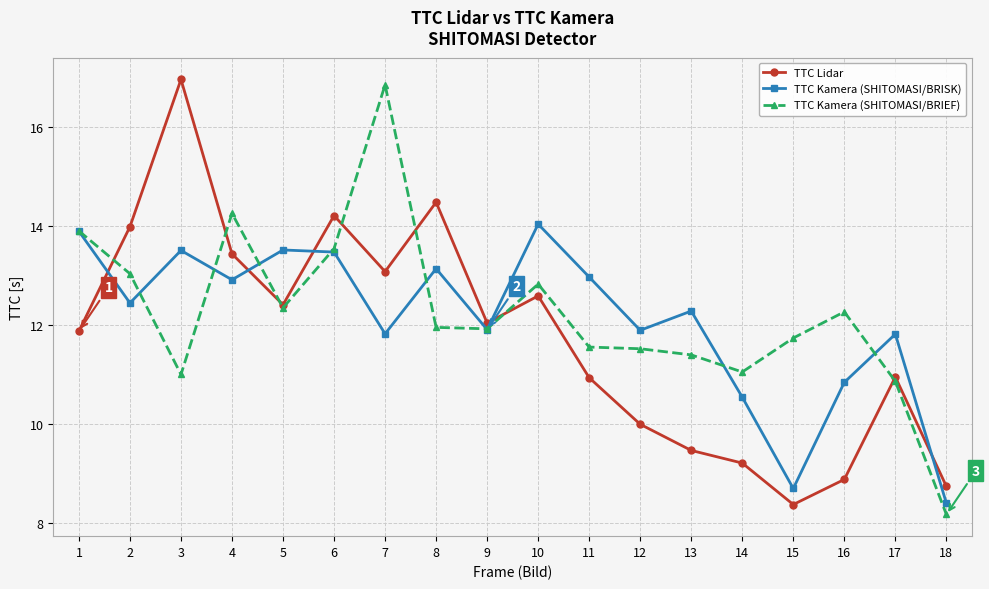

How many values in the TTC Lidar series exceed 12?

9